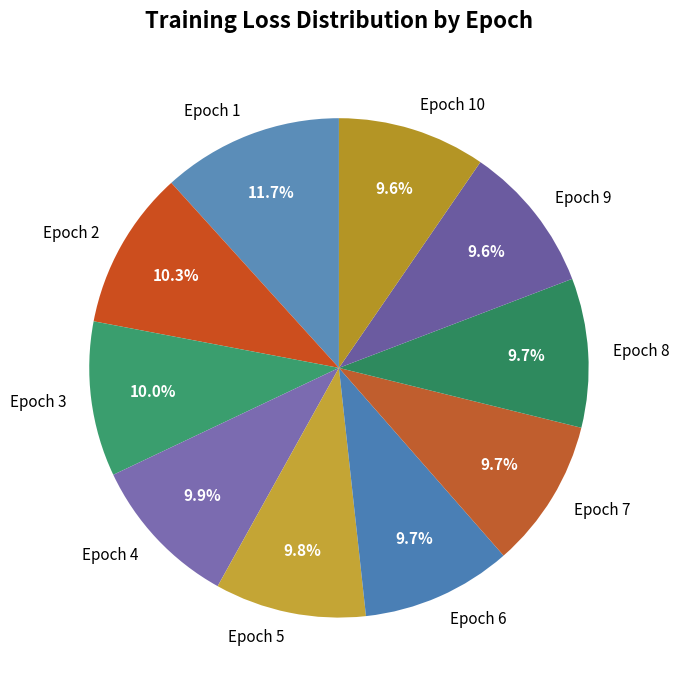

To the nearest percent, what is the average slice percentage?

10%